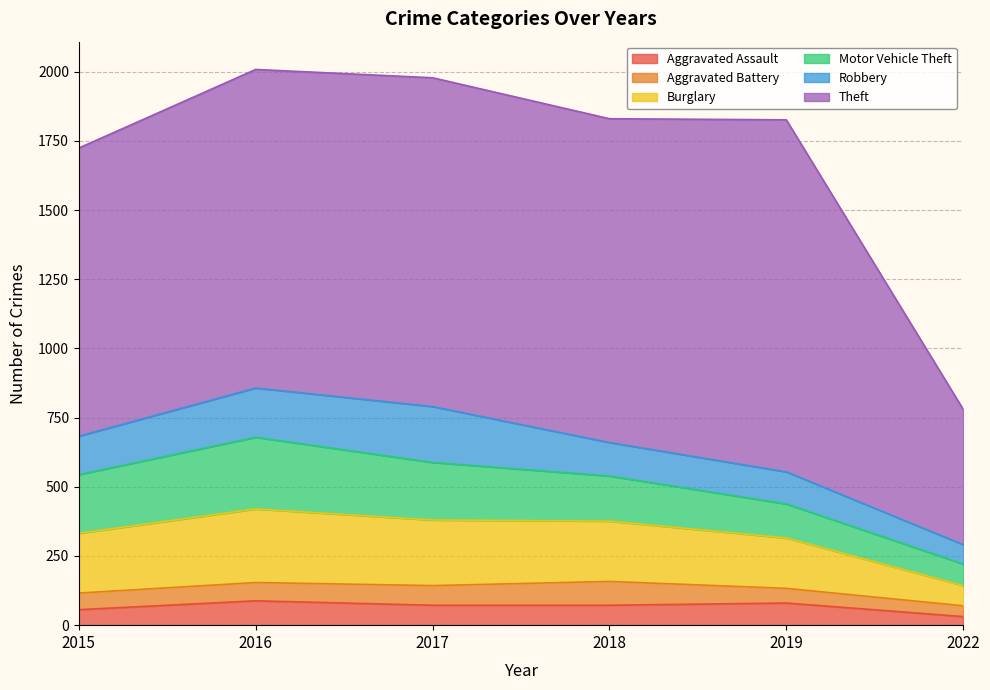

List the labels in order of Burglary value, smallest first.

2022, 2019, 2015, 2018, 2017, 2016